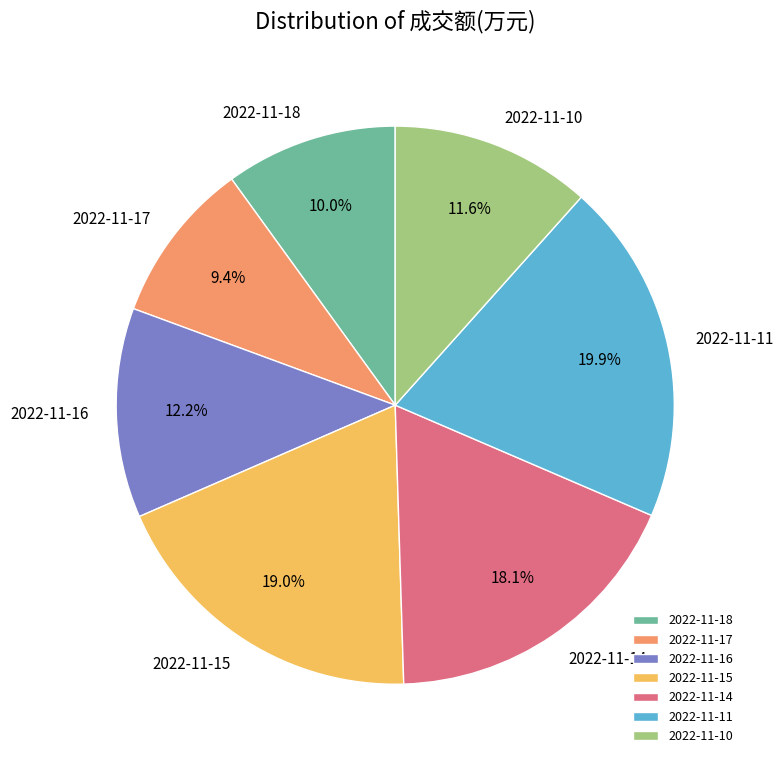

What is the ratio of the value at 2022-11-17 to the value at 2022-11-14?

0.5